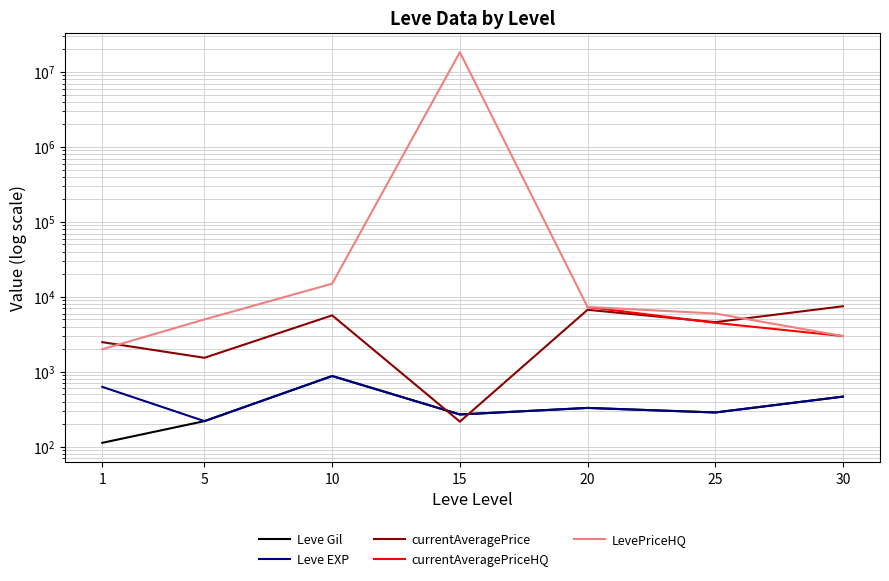

What is the value of the Leve Gil point at the 7th from the left?

467.0